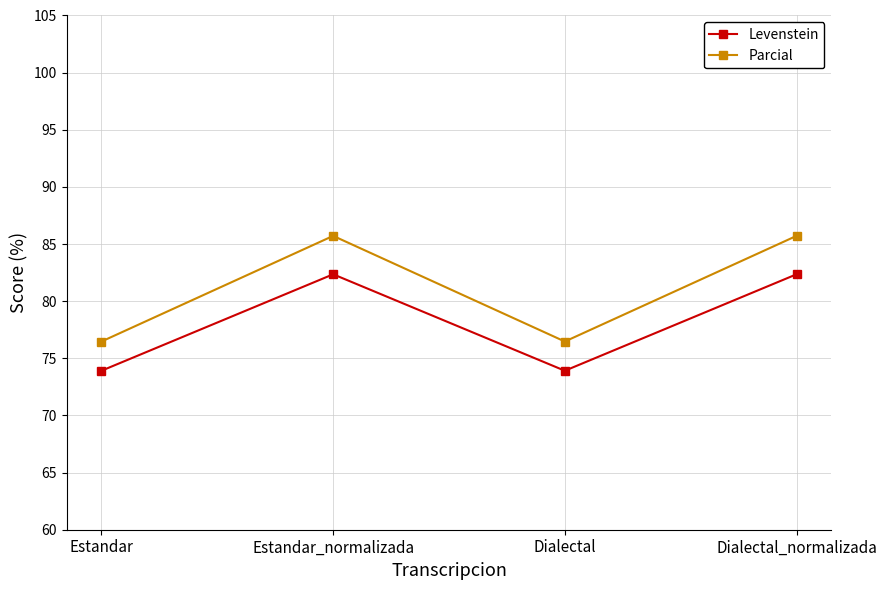

Reading left to right, what are all the values shown in this chart?

Levenstein: 73.9	82.4	73.9	82.4
Parcial: 76.5	85.7	76.5	85.7